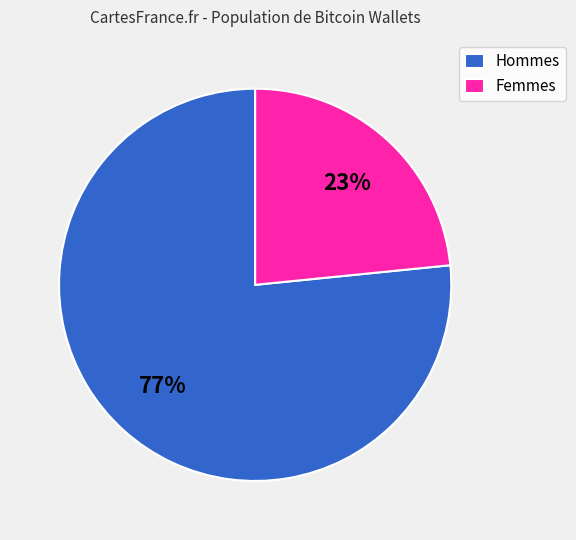

To the nearest percent, what is the average slice percentage?

50%